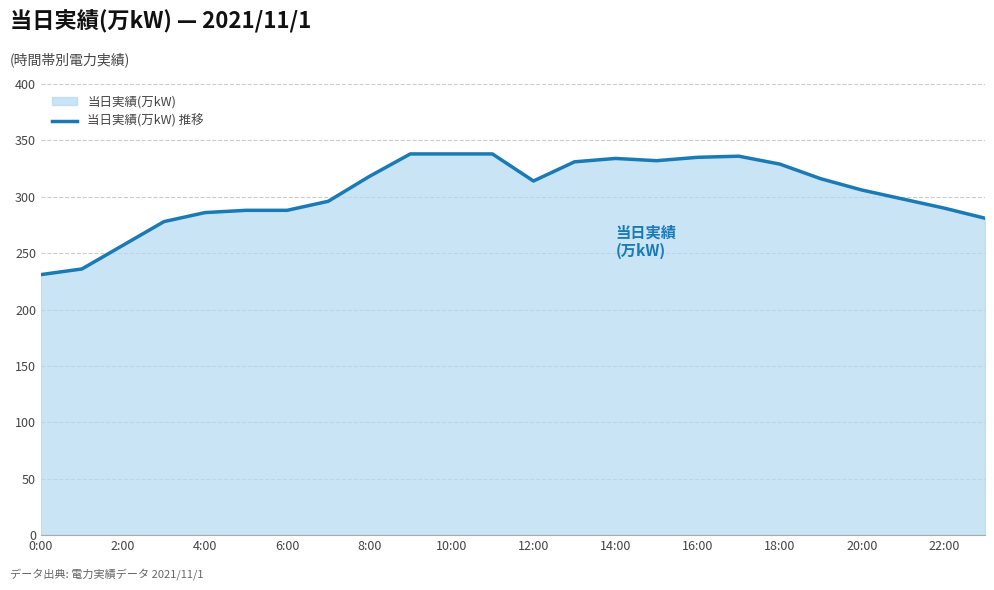

How many points are lower than both their immediate neighbors (excluding endpoints)?

2